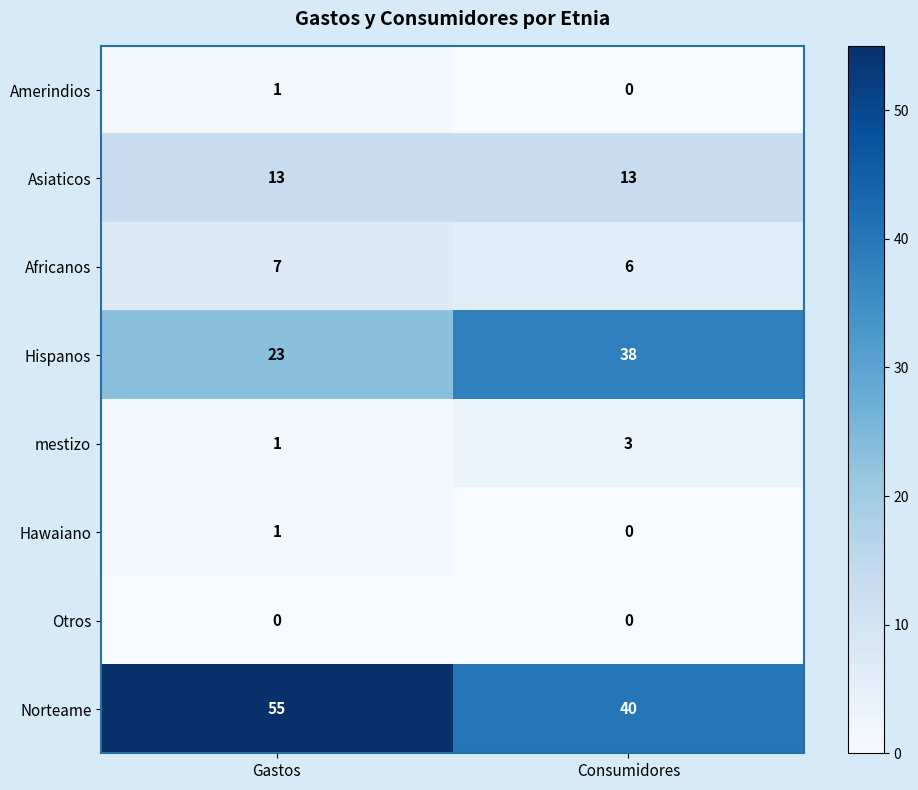

True or false: Norteame has a value of 55 at Gastos.

True